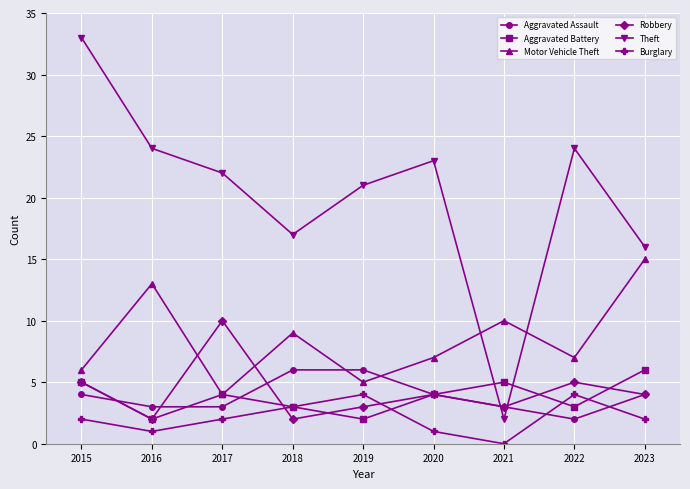

What is the total value across all series at 2018?

40